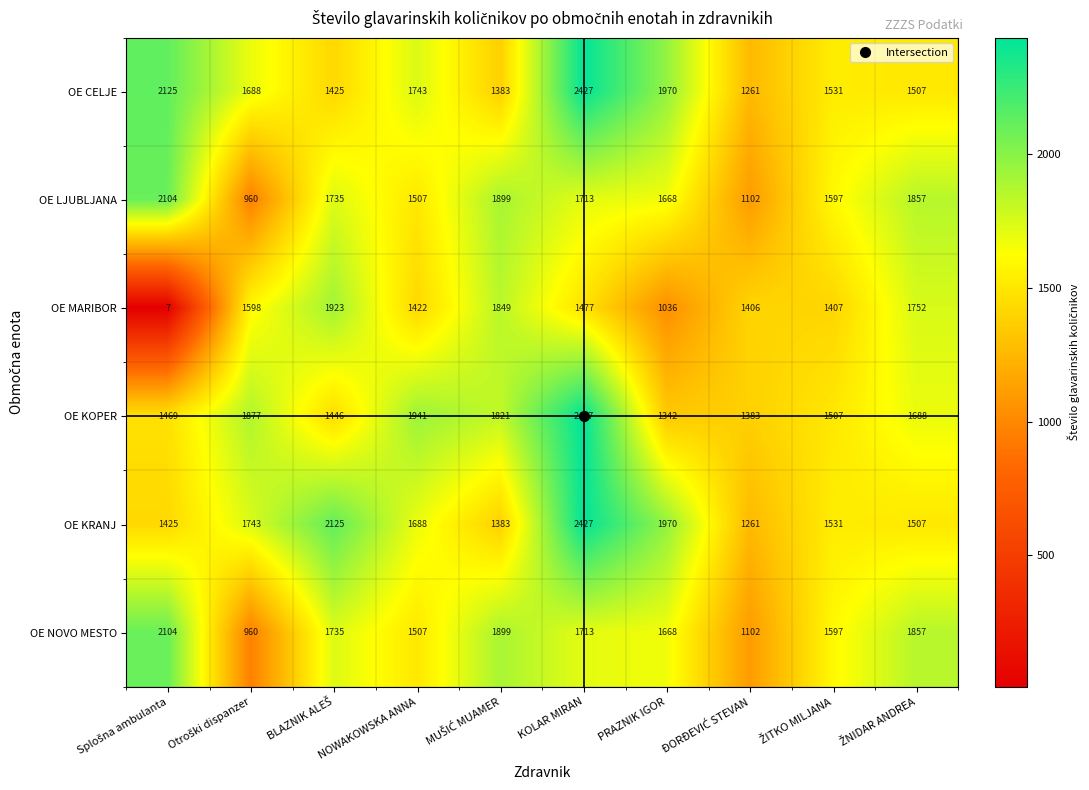

Which series has the widest spread of values?

OE MARIBOR